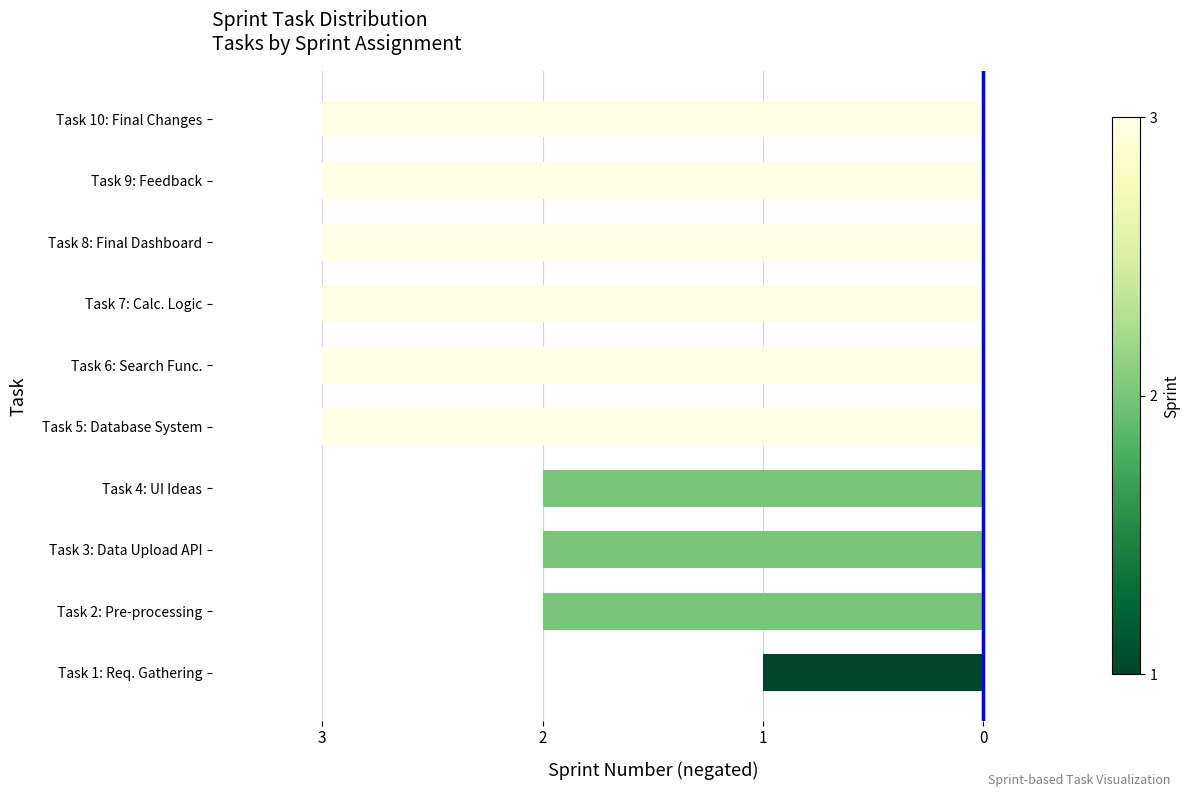

Are the bars horizontal?

Yes